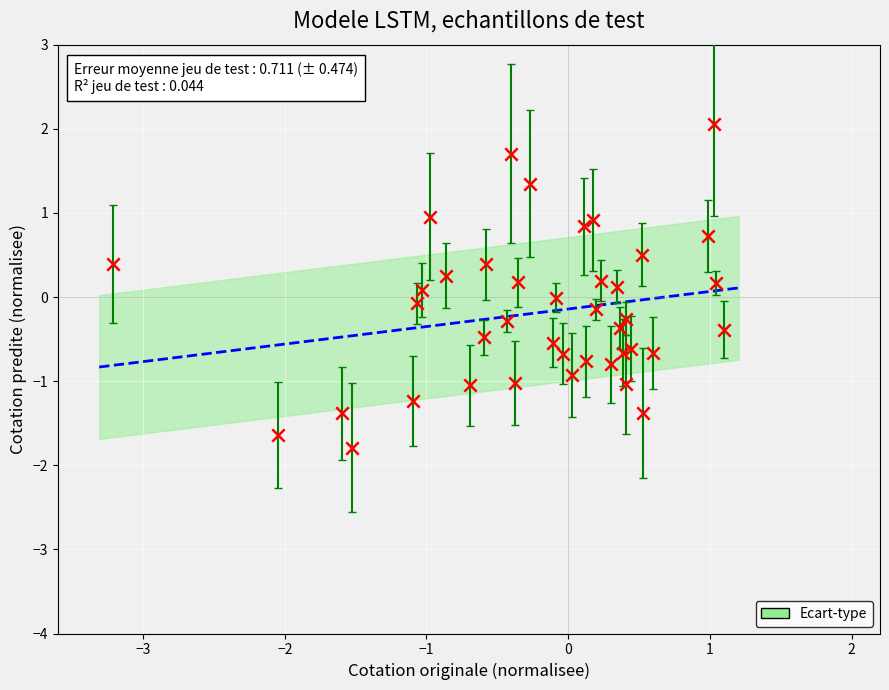

What is the range of X values (max minus min)?

4.3